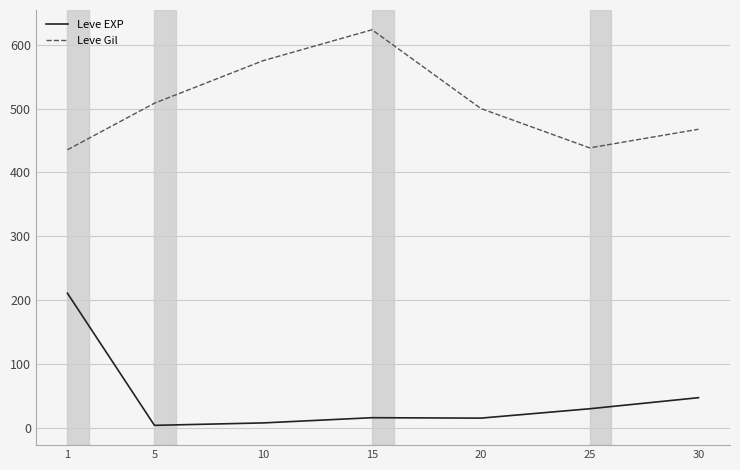

True or false: Leve EXP has a value of 15.0 at 20.

True